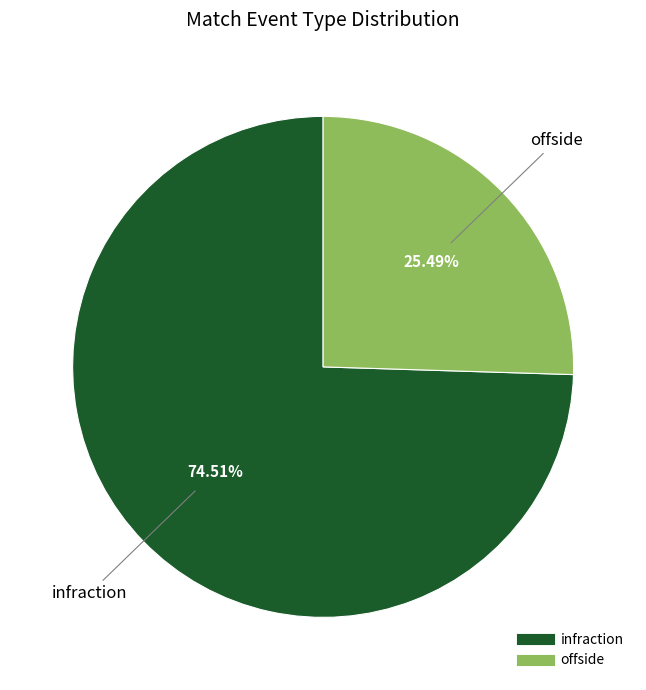

What percentage is the infraction slice, to the nearest percent?

75%